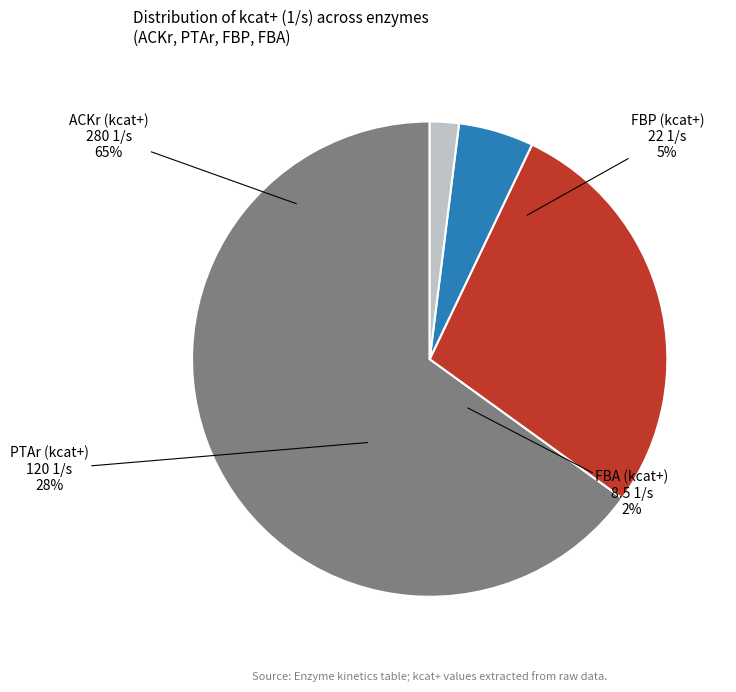

Which slice is the smallest?

FBA (8.5)